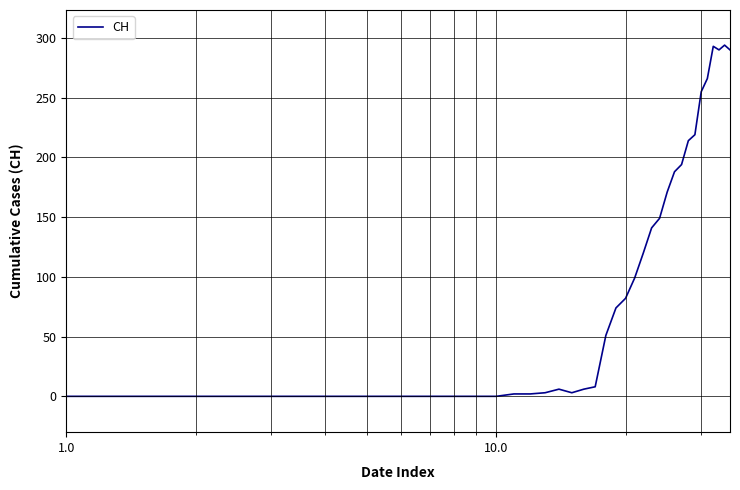

What is the difference between the maximum and minimum values?

294